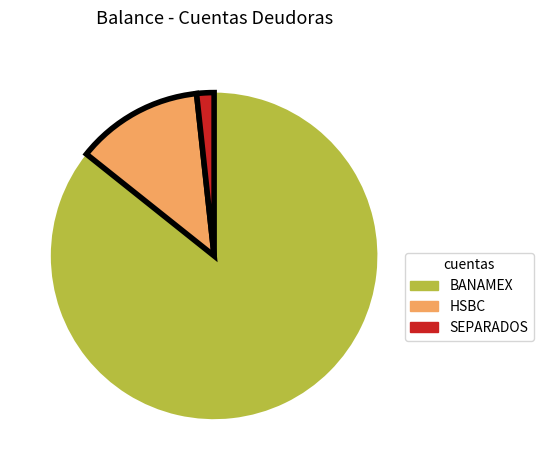

Which slice is the smallest?

SEPARADOS